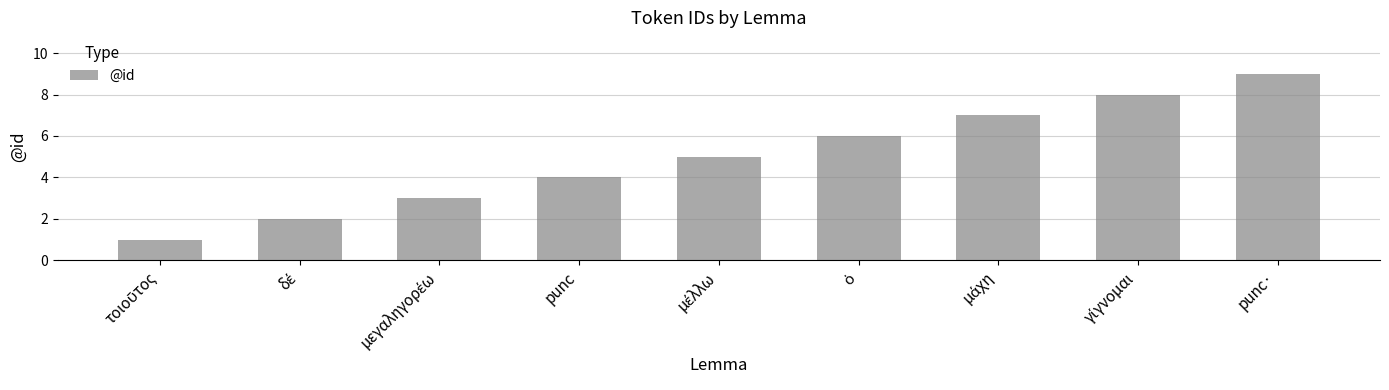

Reading left to right, transcribe all the data shown in this chart.

1	2	3	4	5	6	7	8	9